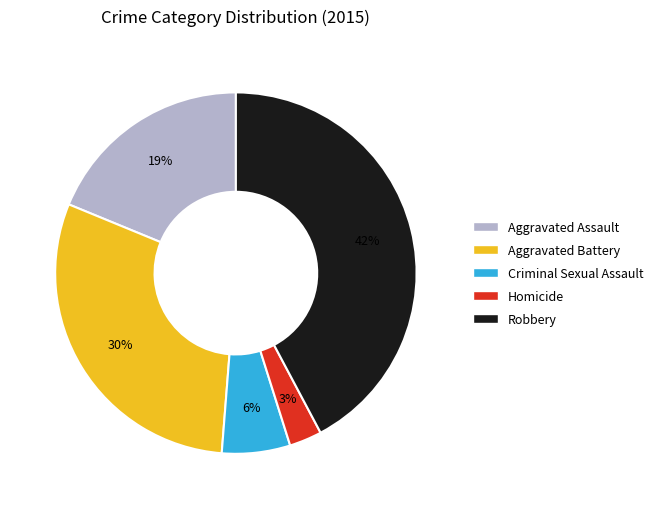

To the nearest percent, what is the combined percentage of Criminal Sexual Assault and Homicide?

9%